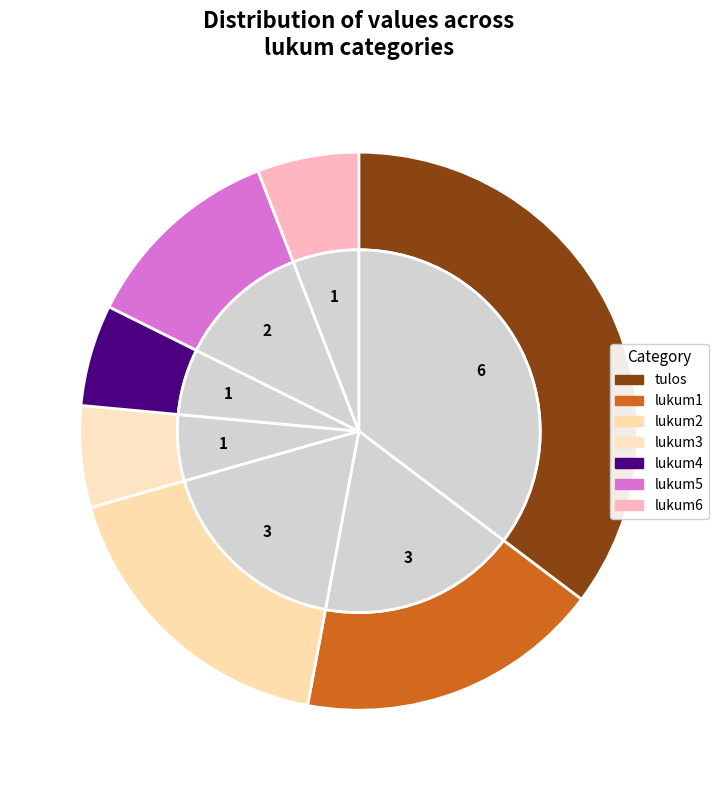

To the nearest percent, what is the combined percentage of lukum5 and lukum3?

18%